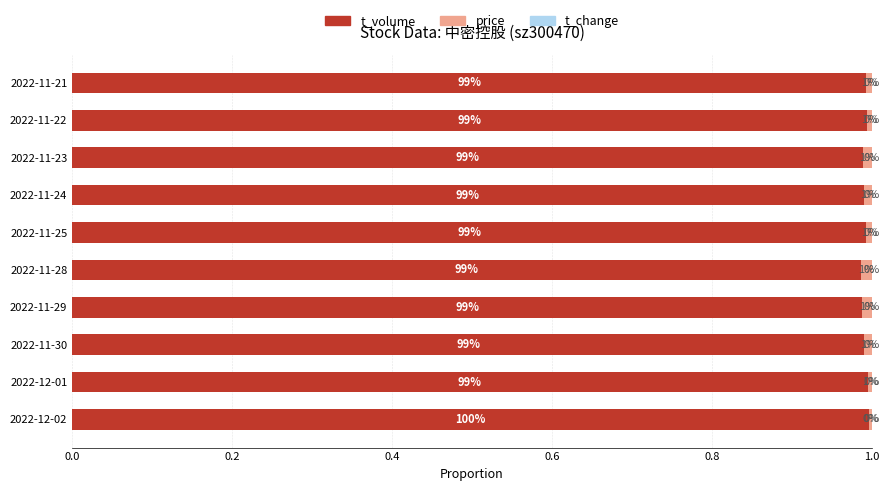

True or false: t_volume has a value of 1.5 at 2022-12-01.

False